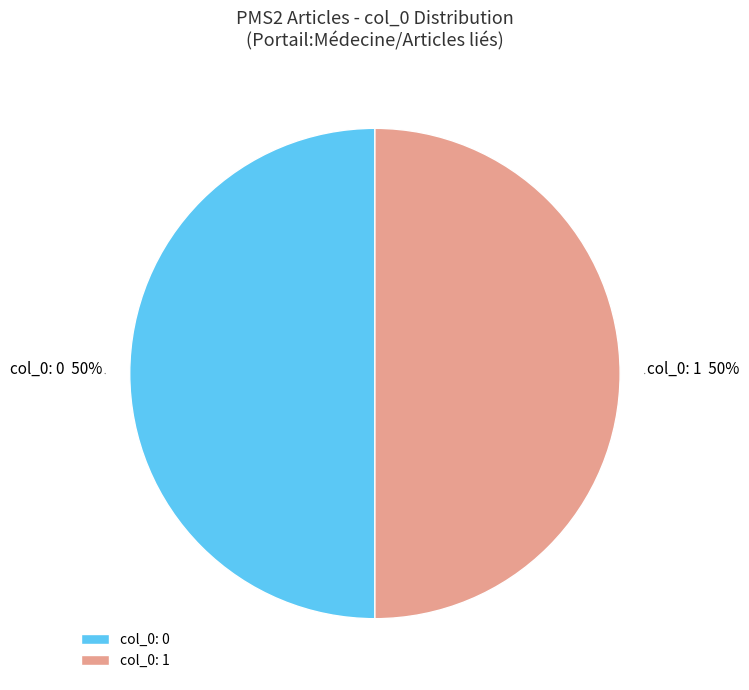

To the nearest percent, what is the average slice percentage?

50%